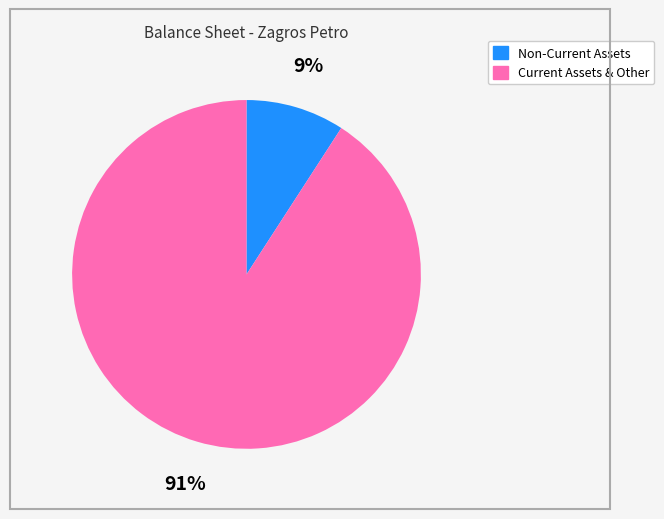

To the nearest percent, what is the average slice percentage?

50%